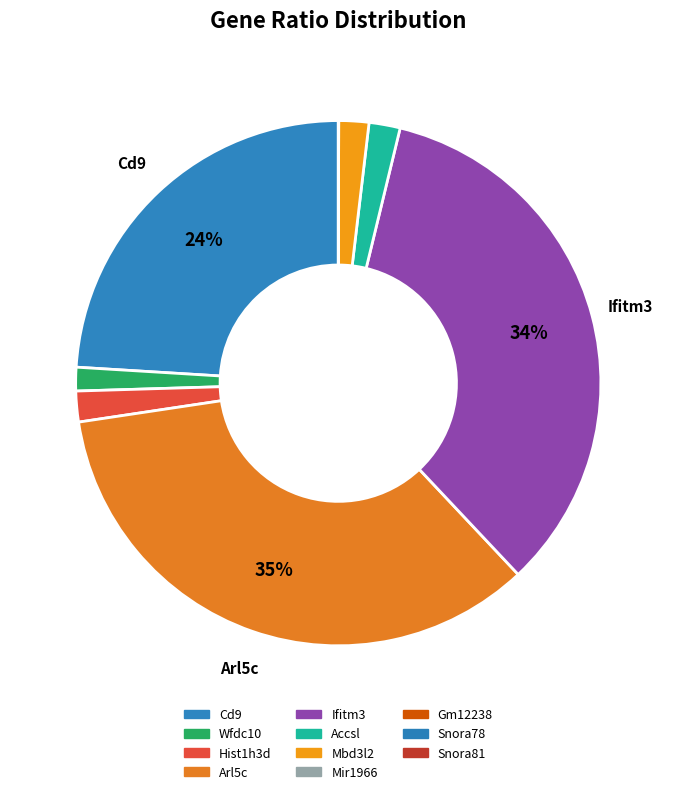

Does any single category account for the majority?

No